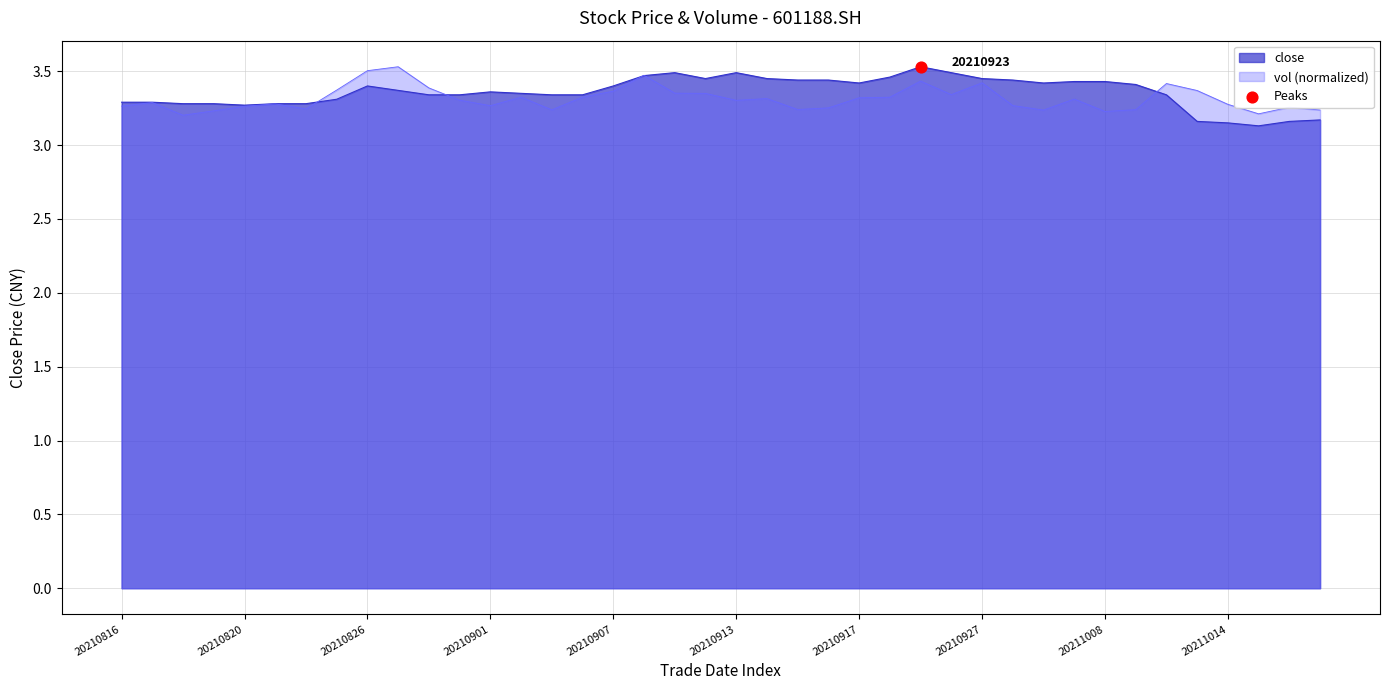

Which series reaches the minimum Y coordinate?

close